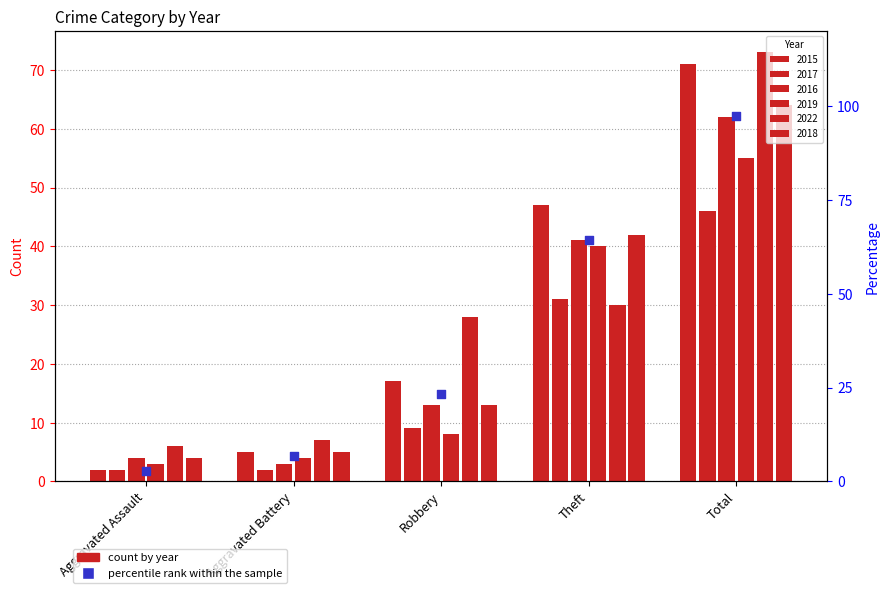

What is the change in value from Aggravated Battery to Total?

+90.4